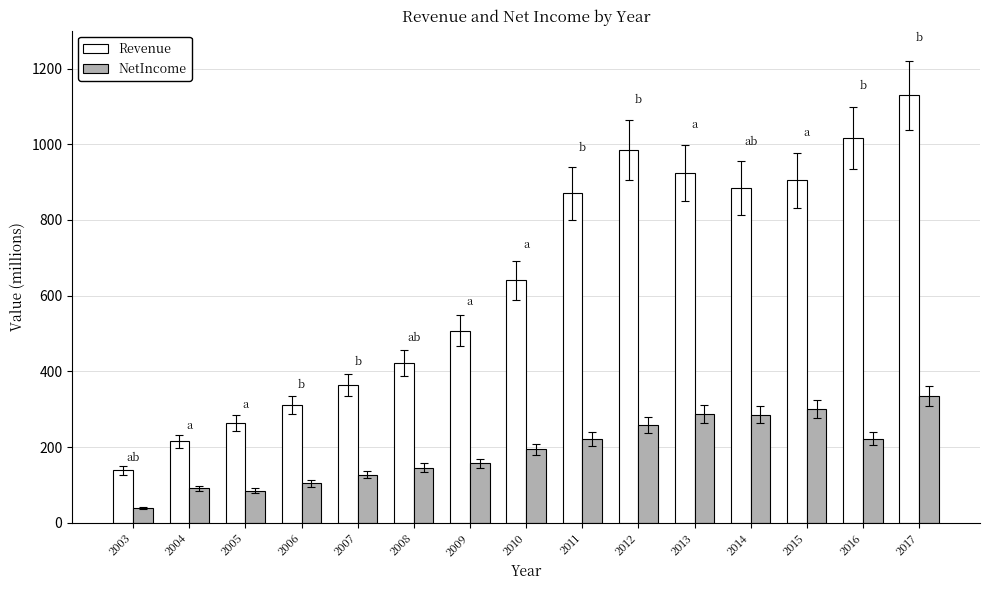

Between 2003 and 2009, which series saw the biggest shift?

Revenue